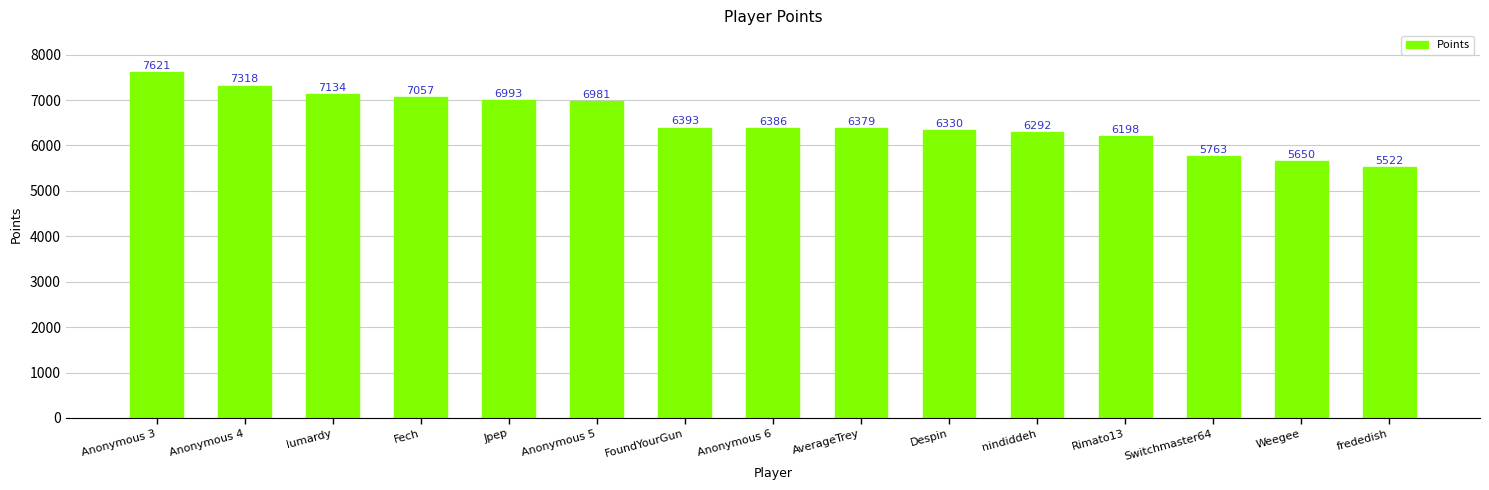

Are the bars grouped side by side (vs. stacked)?

No